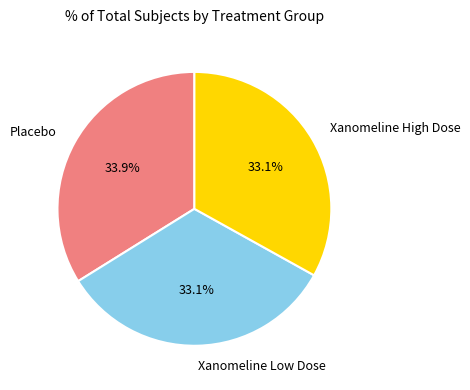

Combined, what portion of the pie is Placebo and Xanomeline Low Dose?

66.9%